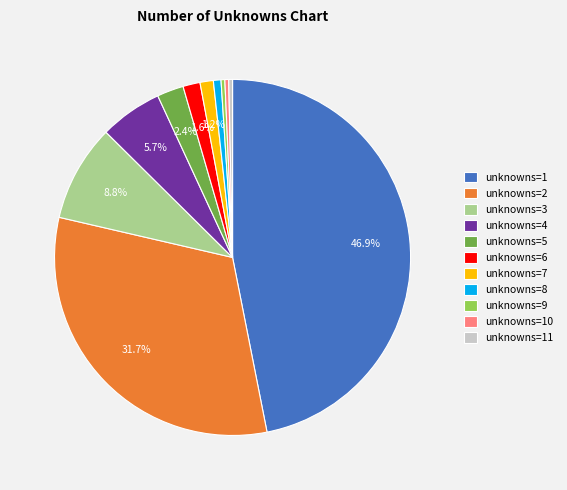

Does any single category account for the majority?

No